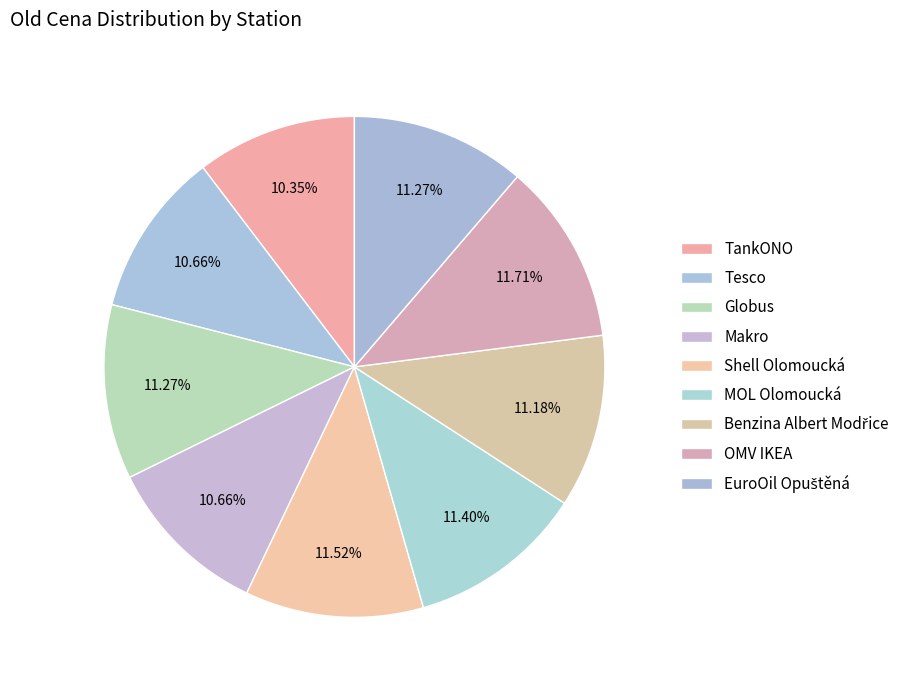

Approximately how many times larger is the value at MOL Olomoucká compared to Globus?

1.0